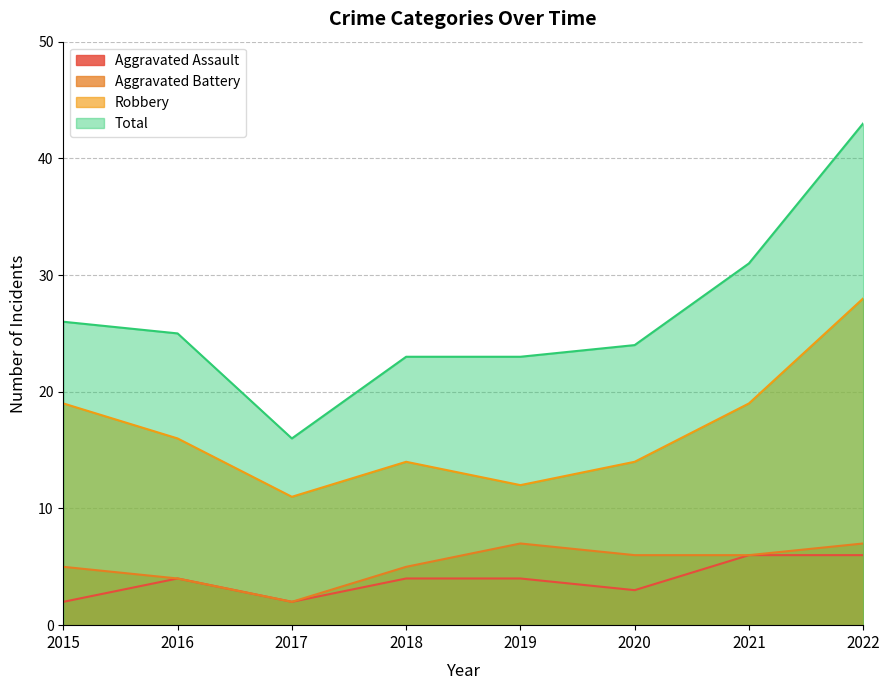

True or false: Aggravated Battery and Robbery intersect in this chart.

False